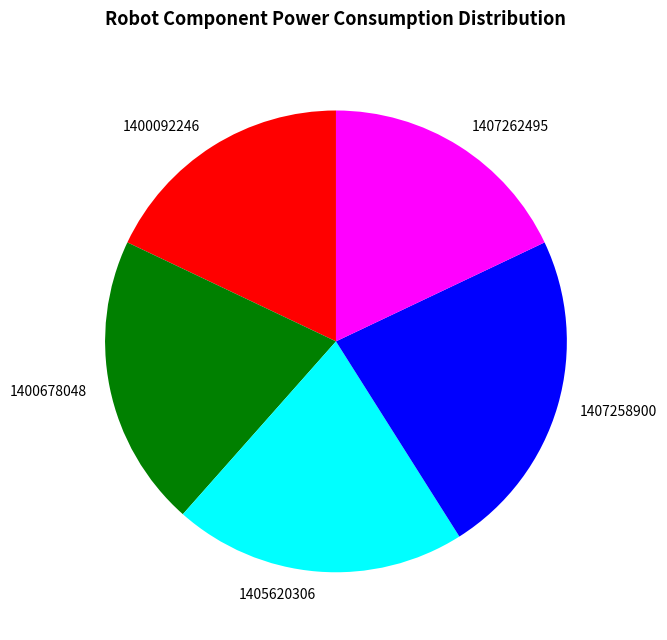

Is the sum of 1400678048 and 1407262495 greater than half?

No